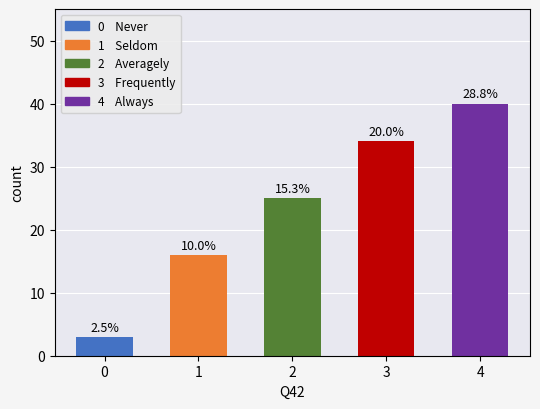

What is the maximum value shown in the chart?

40